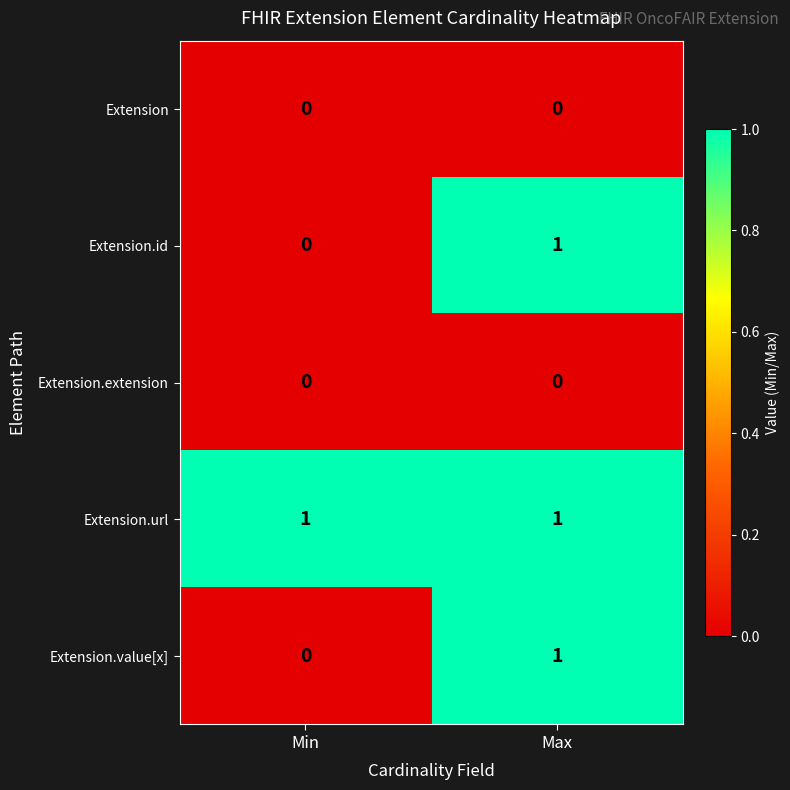

Reading left to right, transcribe all the data shown in this chart.

Extension: Min=0	Max=0
Extension.id: Min=0	Max=1
Extension.extension: Min=0	Max=0
Extension.url: Min=1	Max=1
Extension.value[x]: Min=0	Max=1